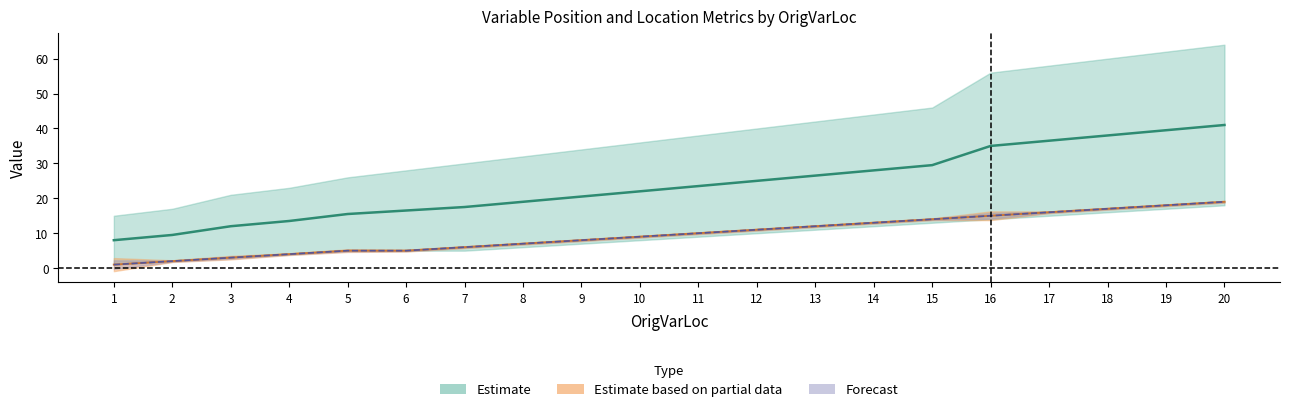

Which series has the widest spread of values?

StartPos